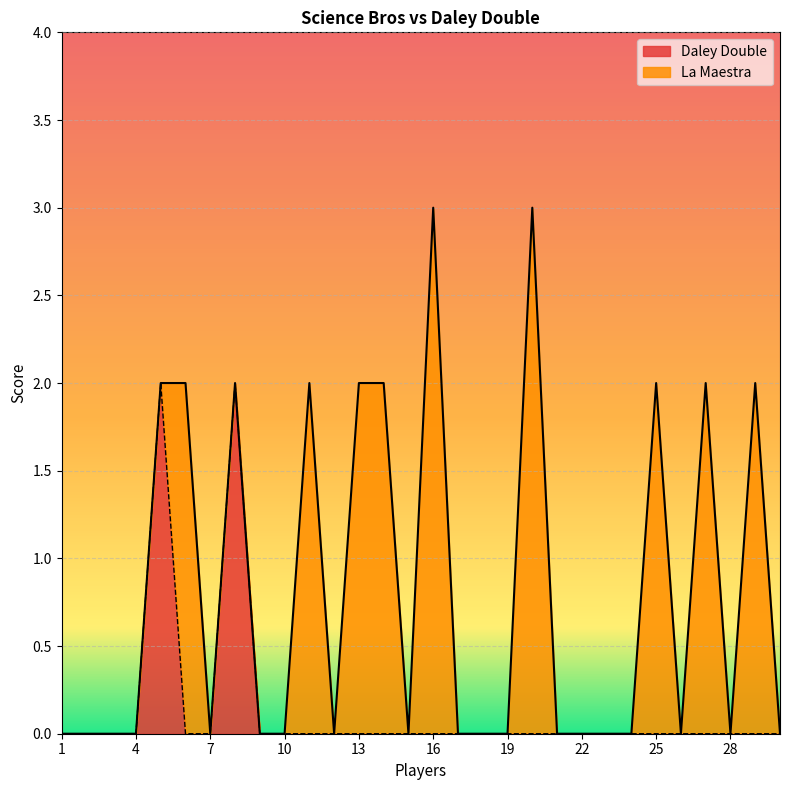

Reading left to right, extract all data points from this chart.

1=0	2=0	3=0	4=0	5=2	6=0	7=0	8=2	9=0	10=0	11=0	12=0	13=0	14=0	15=0	16=0	17=0	18=0	19=0	20=0	21=0	22=0	23=0	24=0	25=0	26=0	27=0	28=0	29=0	30=0